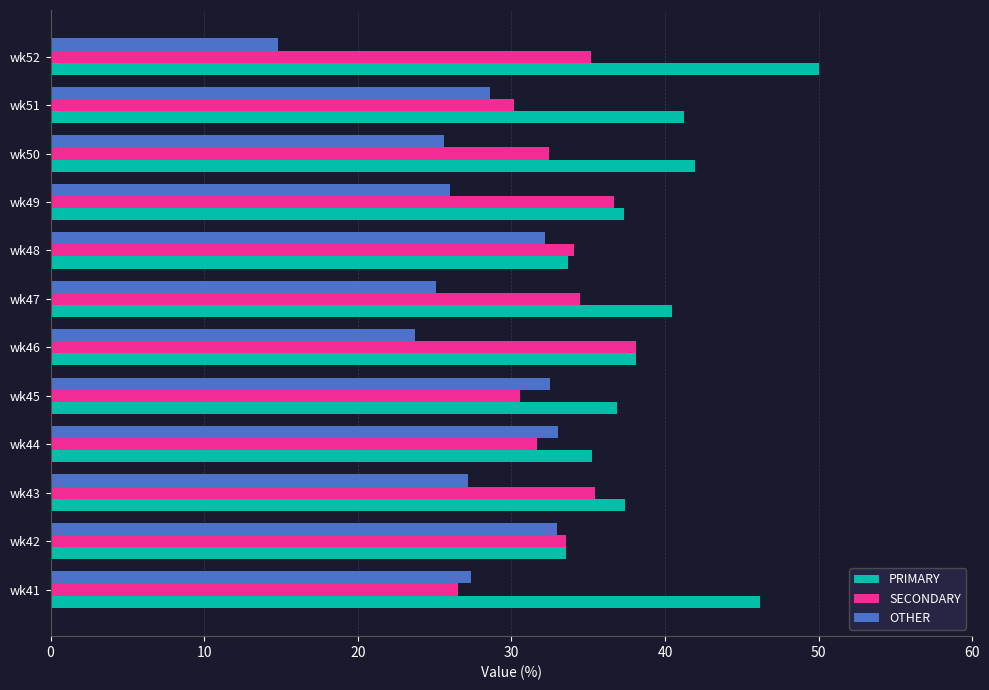

Which series has the largest total across all categories?

PRIMARY